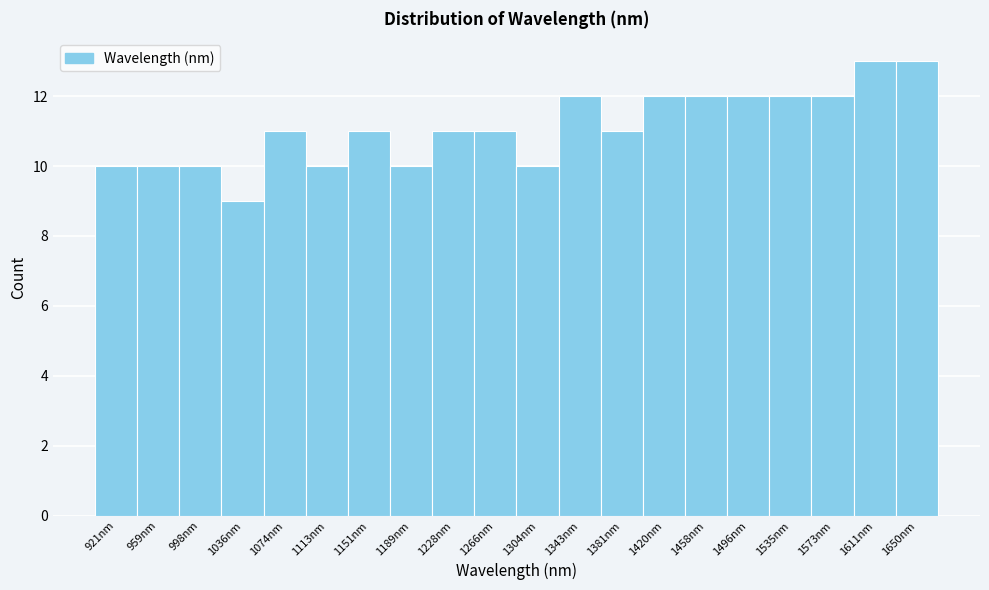

Reading left to right, transcribe this chart: for each bar, give the range it covers on the x-axis and its height. Neither the bar edges nor the heights are printed on the chart, so give them approximately, as read against the axes.

900 to 940: 10
940 to 980: 10
980 to 1015: 10
1015 to 1055: 9
1055 to 1095: 11
1095 to 1130: 10
1130 to 1170: 11
1170 to 1210: 10
1210 to 1245: 11
1245 to 1285: 11
1285 to 1325: 10
1325 to 1360: 12
1360 to 1400: 11
1400 to 1440: 12
1440 to 1475: 12
1475 to 1515: 12
1515 to 1555: 12
1555 to 1590: 12
1590 to 1630: 13
1630 to 1670: 13